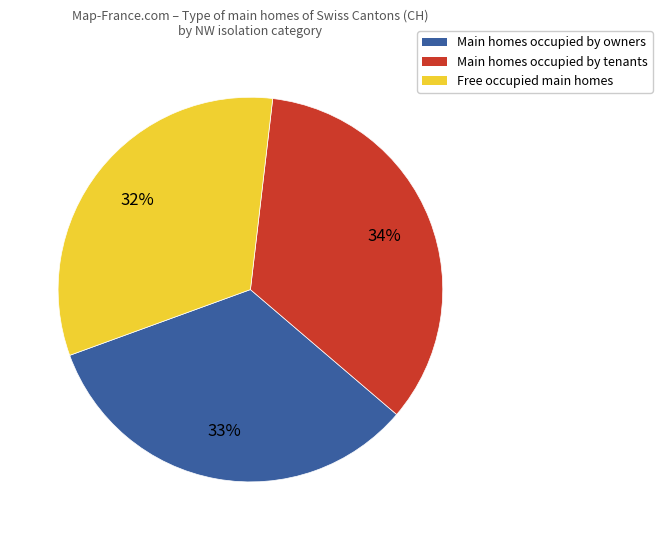

What is the largest slice in the pie chart?

Main homes occupied by tenants